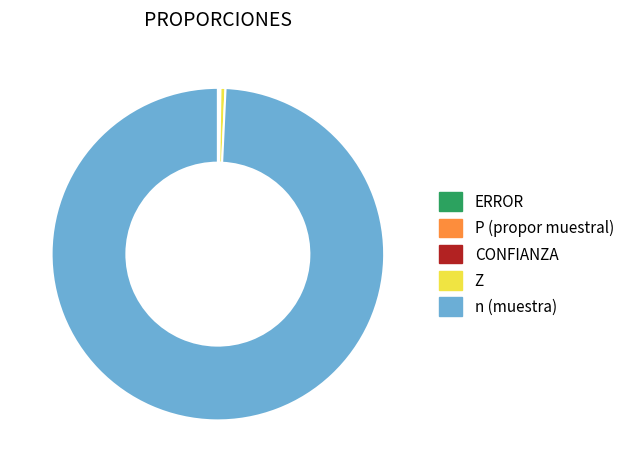

True or false: Z accounts for 0% of the total.

True